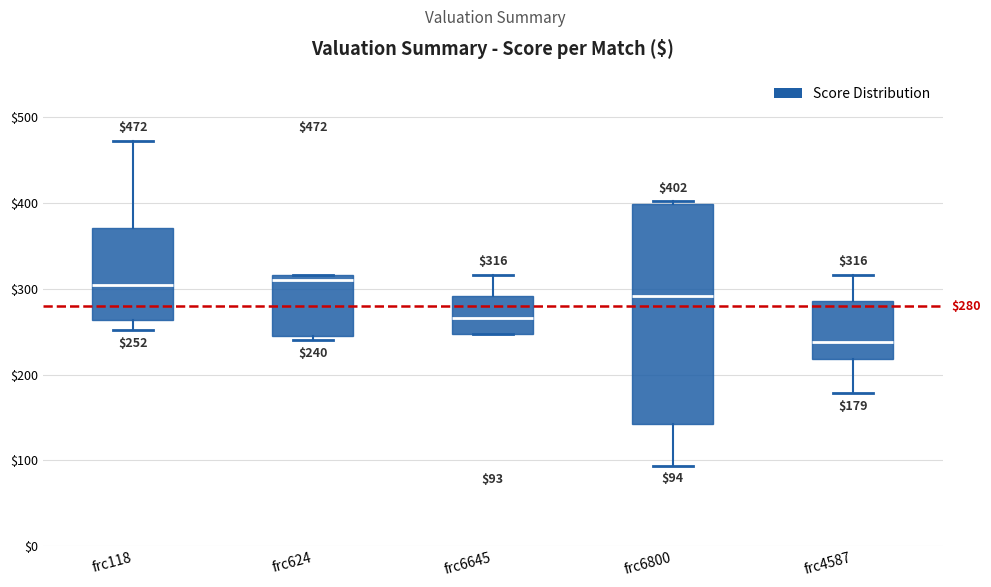

Comparing the boxes themselves (not the whiskers), which one is the tallest?

frc6800